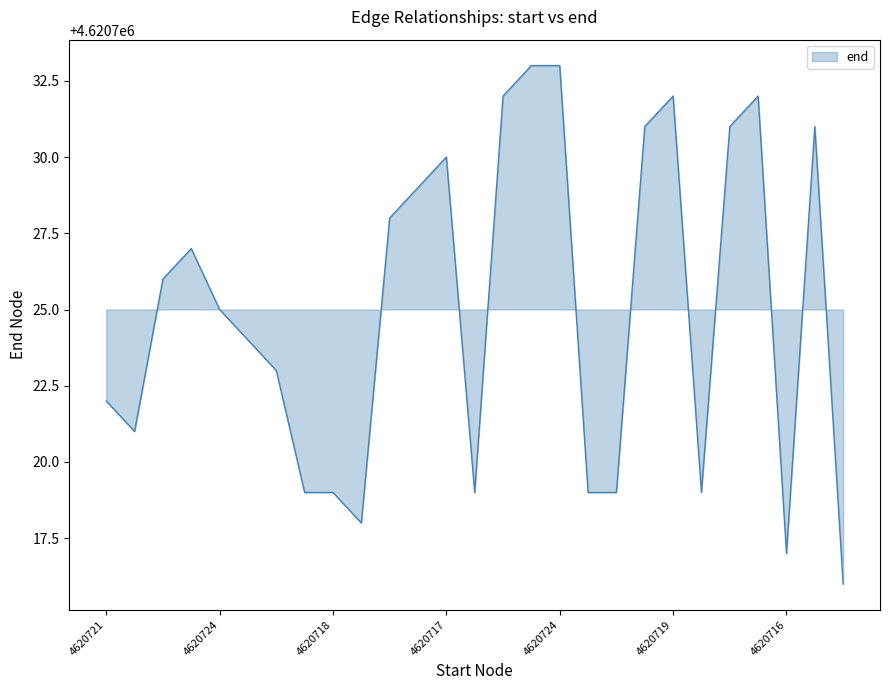

How many lines are shown in the chart?

1